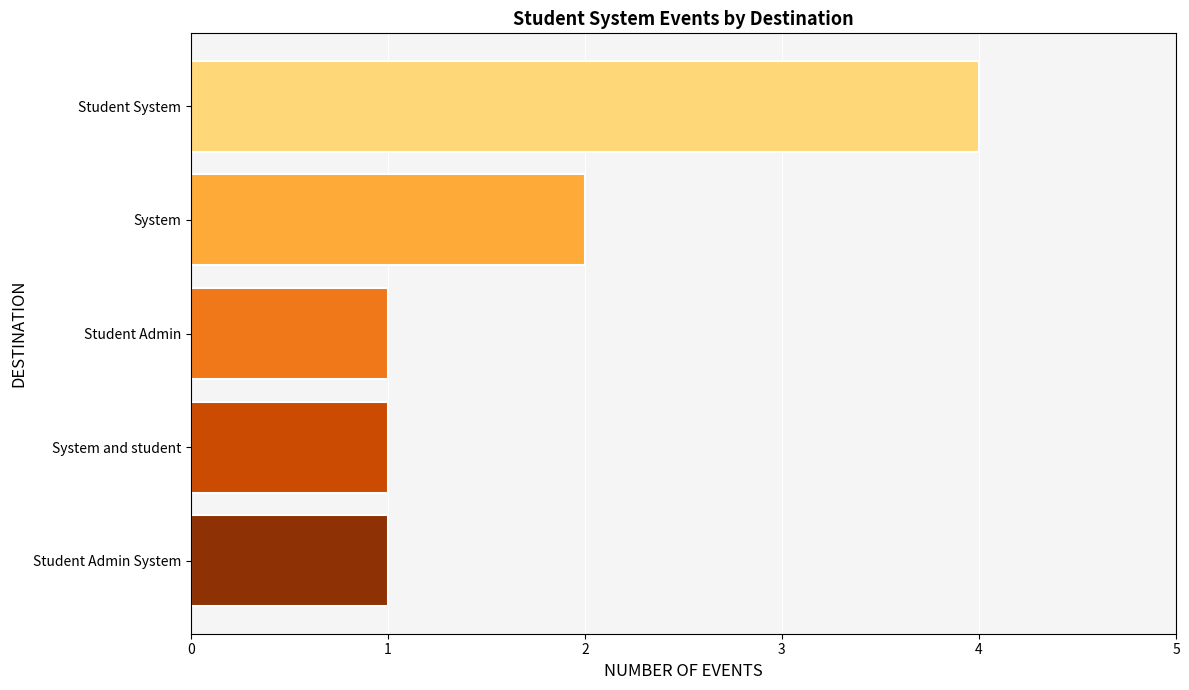

Approximately how many times larger is the value at Student System compared to System?

2.0